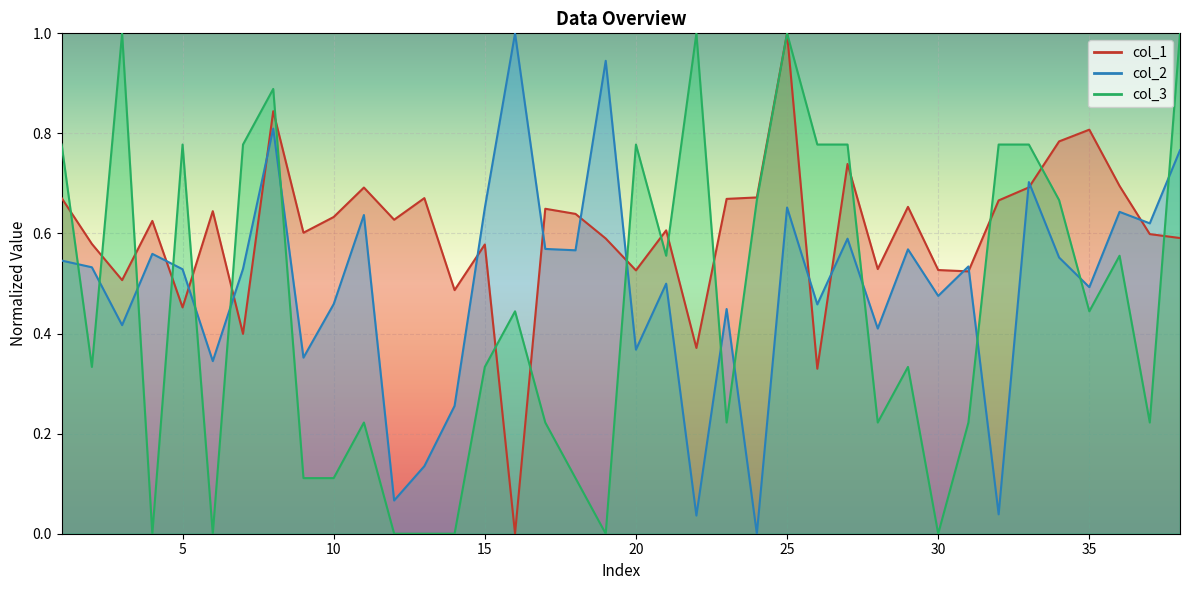

Which series has the largest range (max minus min)?

col_1